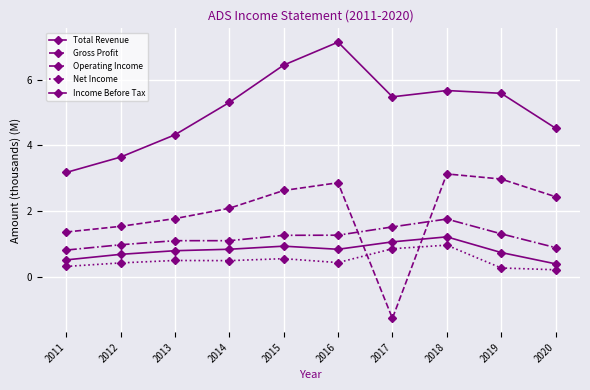

What is the spread (max minus min) of values at 2020?

4.3